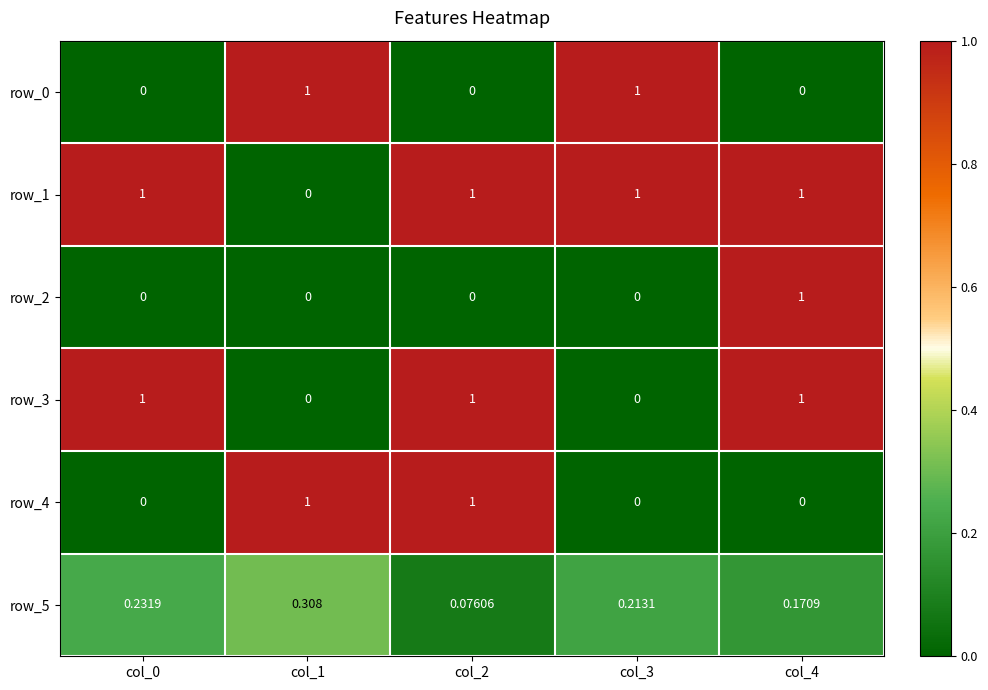

Is the value of row_2 at col_3 greater than the value of row_1 at col_2?

No